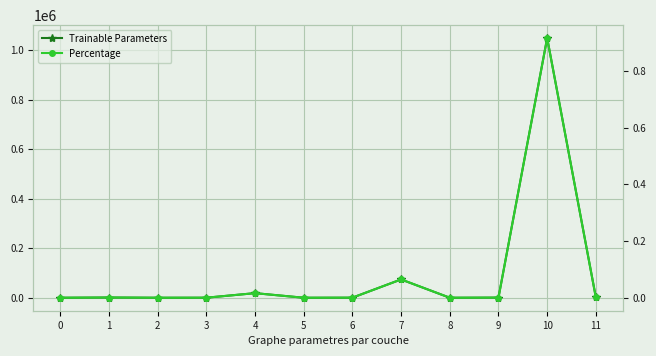

True or false: Trainable Parameters and Percentage intersect in this chart.

False